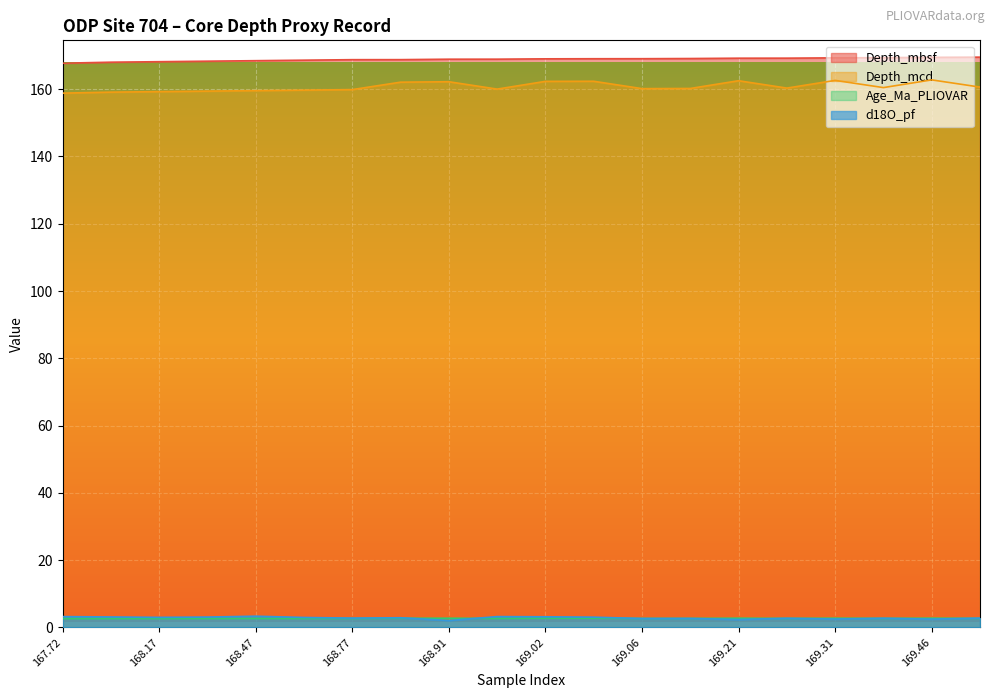

Between 169.21 and 169.31, which is larger?

169.31